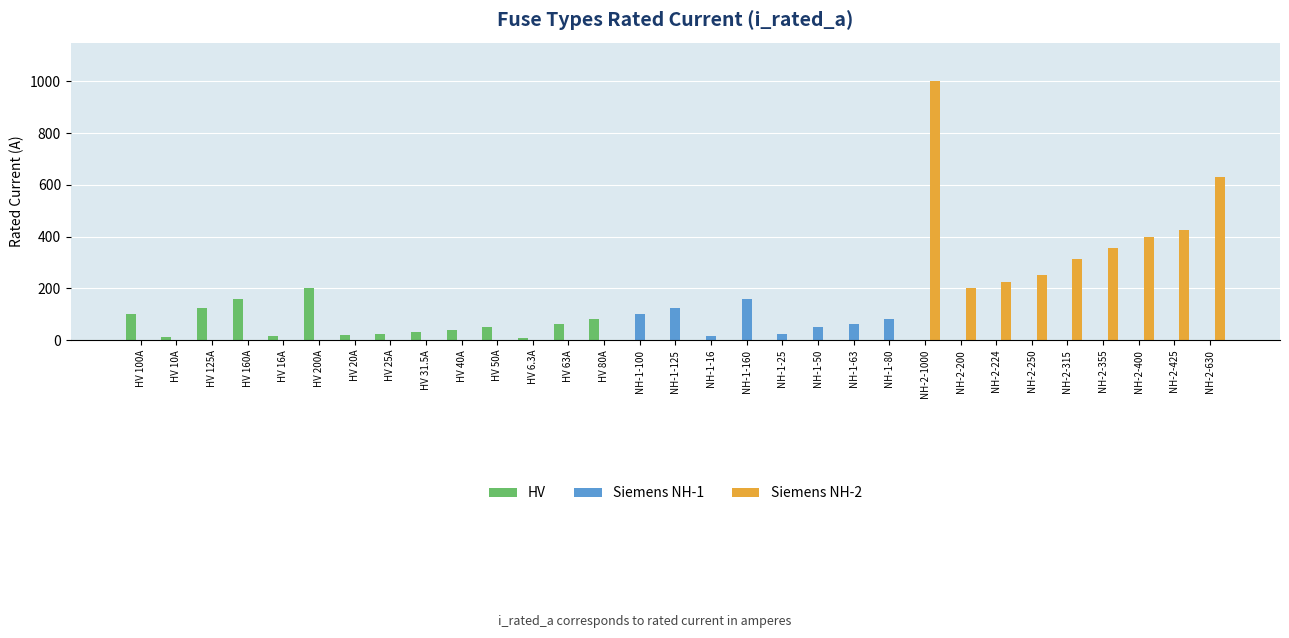

The value of Siemens NH-2 at HV 6.3A is -428.4. True or false?

False